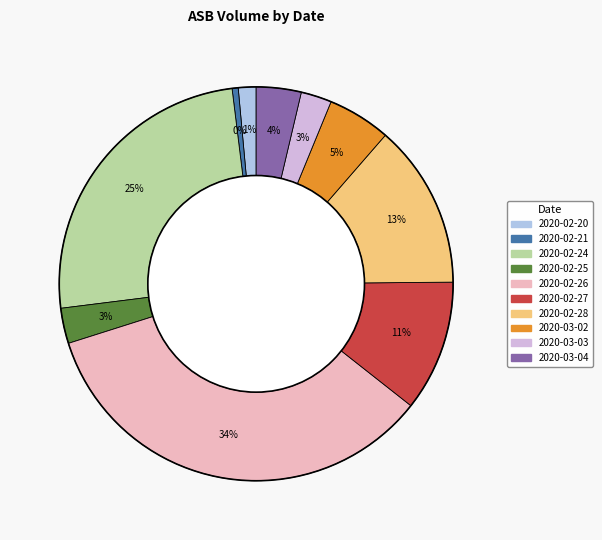

Between 2020-02-25 and 2020-02-26, which is larger?

2020-02-26